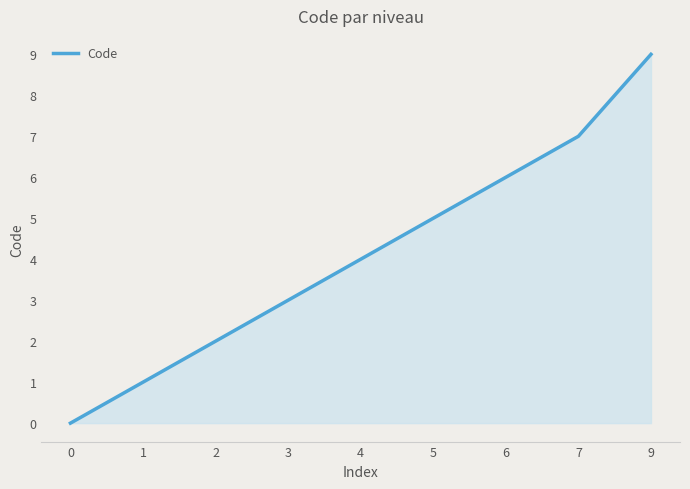

Does the chart display data point markers on the line(s)?

No